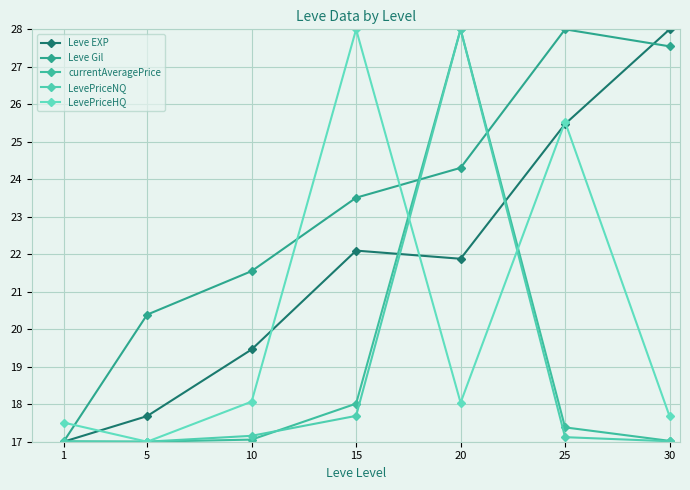

At which category does LevePriceHQ reach its first local valley?

5